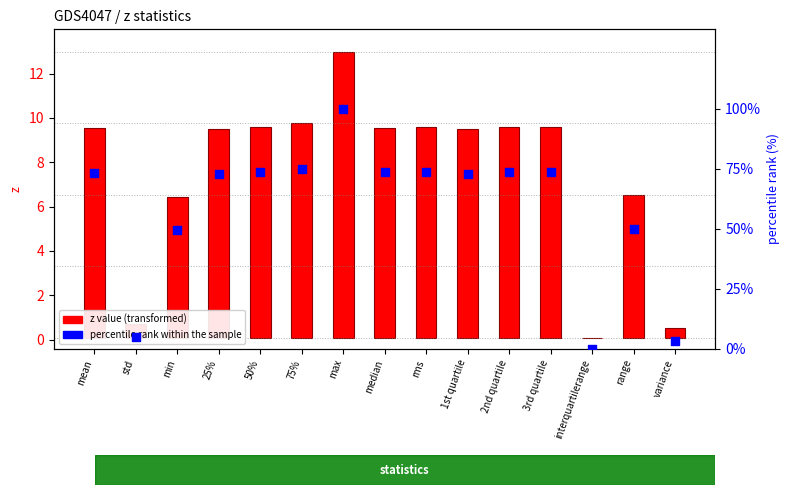

At how many categories does at least one series exceed 60?

10